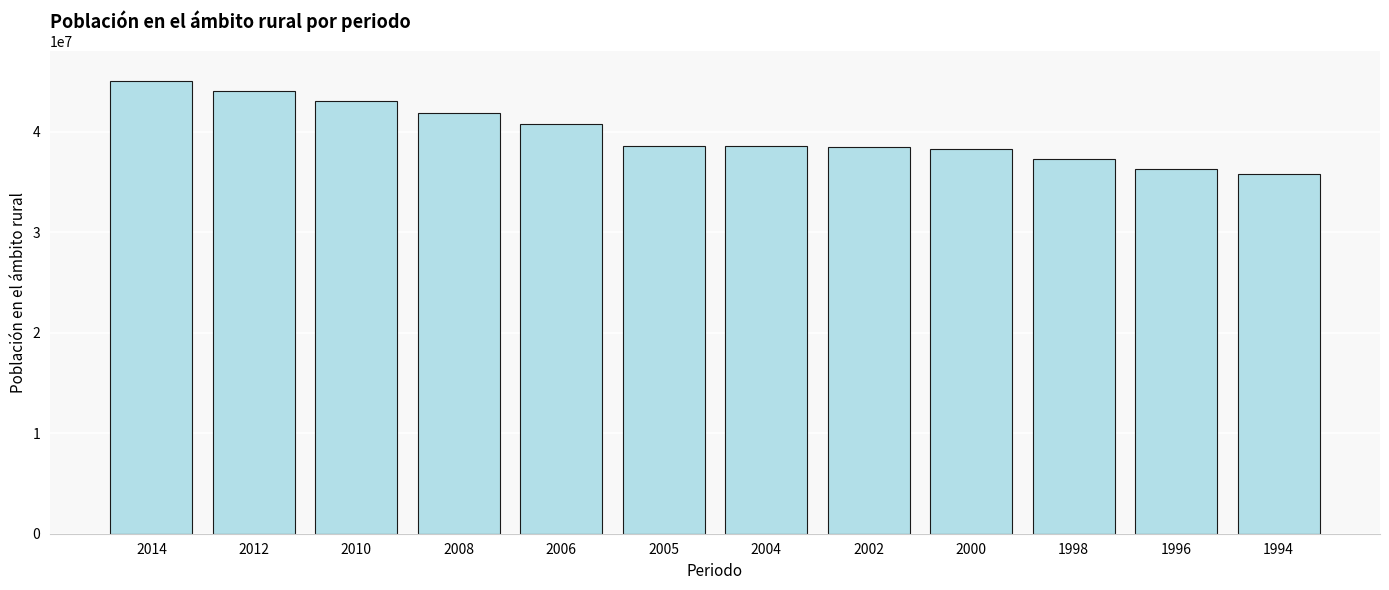

Which has a higher value, 1996 or 2012?

2012